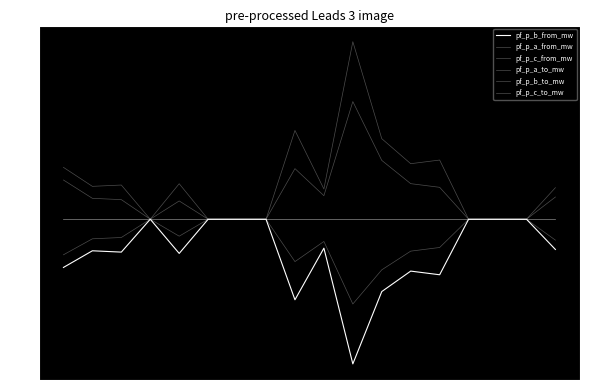

Does the chart display data point markers on the line(s)?

No